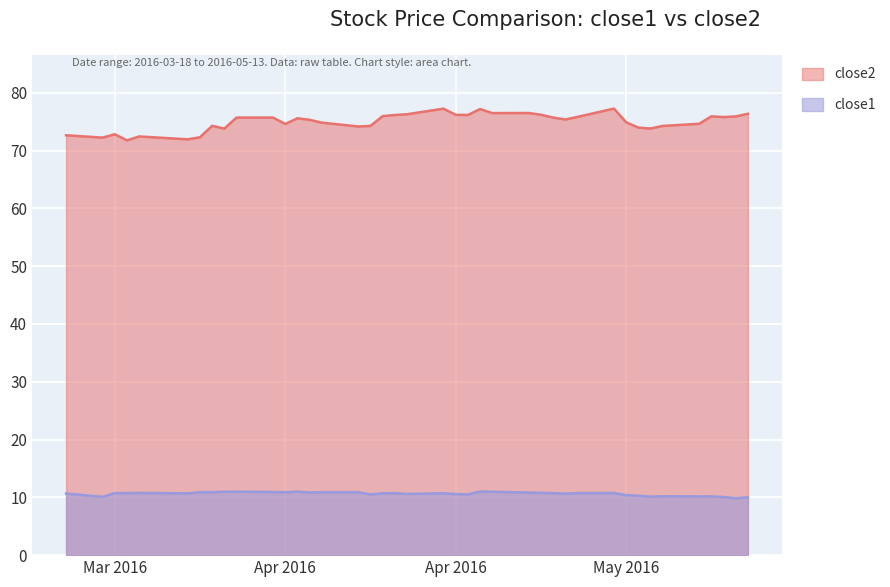

What is the difference between the maximum and second lowest values in the close2 series?

5.3